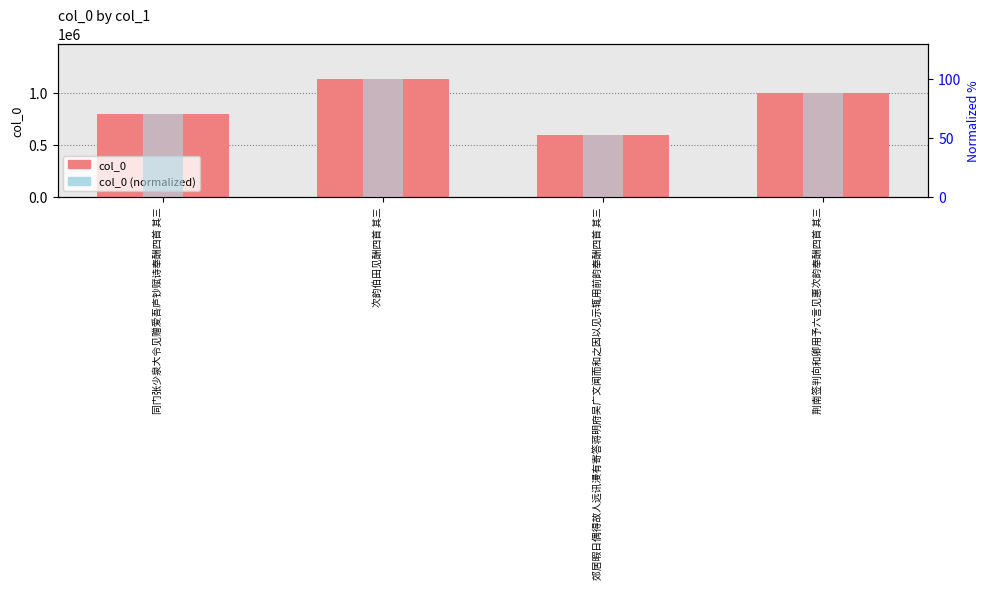

Is the value of col_0 (normalized) at 同门张少泉大令见赠爱吾庐钞赋诗奉酬四首 其三 greater than the value of col_0 at 同门张少泉大令见赠爱吾庐钞赋诗奉酬四首 其三?

No